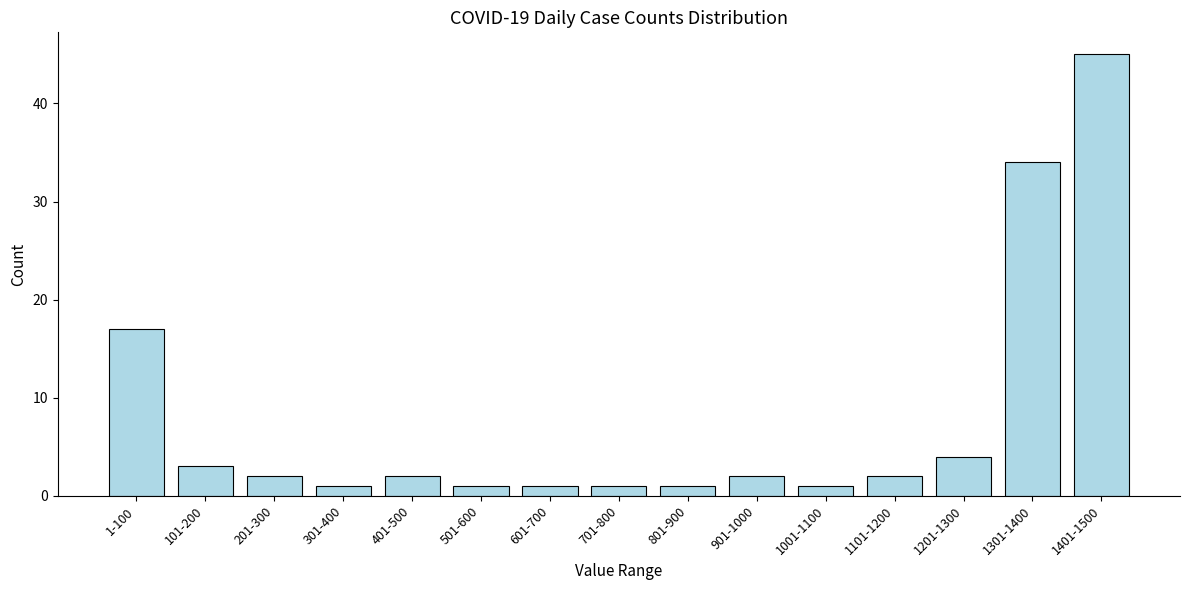

Reading right to left, extract all data points from this chart.

45	34	4	2	1	2	1	1	1	1	2	1	2	3	17